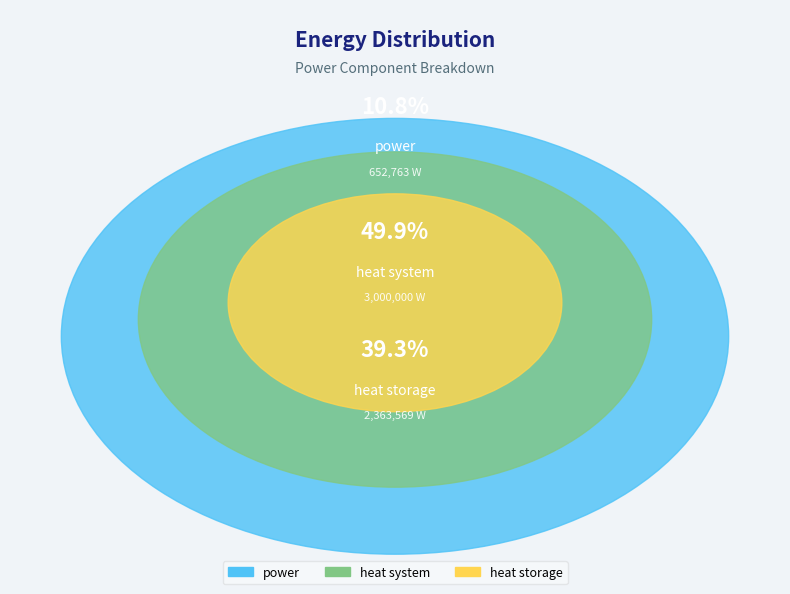

Count the number of slices in the pie.

3